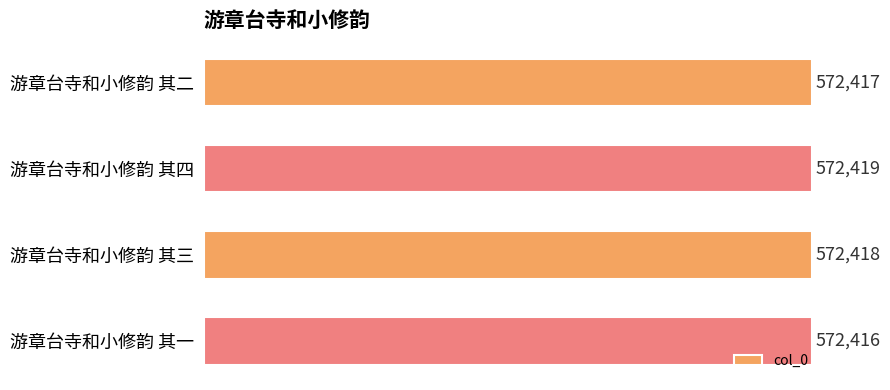

What is the difference between the second highest and second lowest values?

1